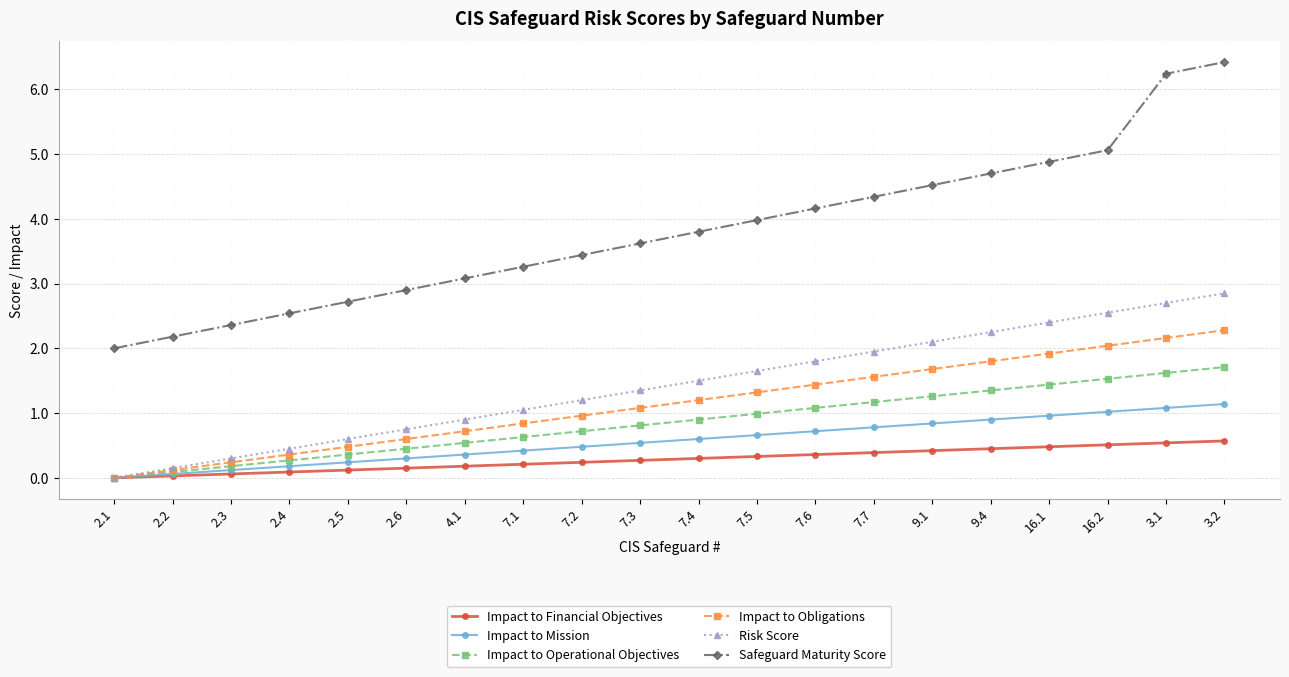

At which label does Impact to Financial Objectives reach its minimum?

2.1